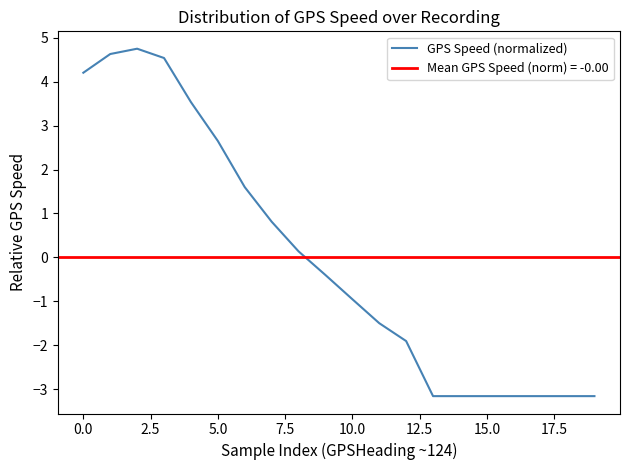

What is the highest value of the GPS Speed (normalized) series?

4.8